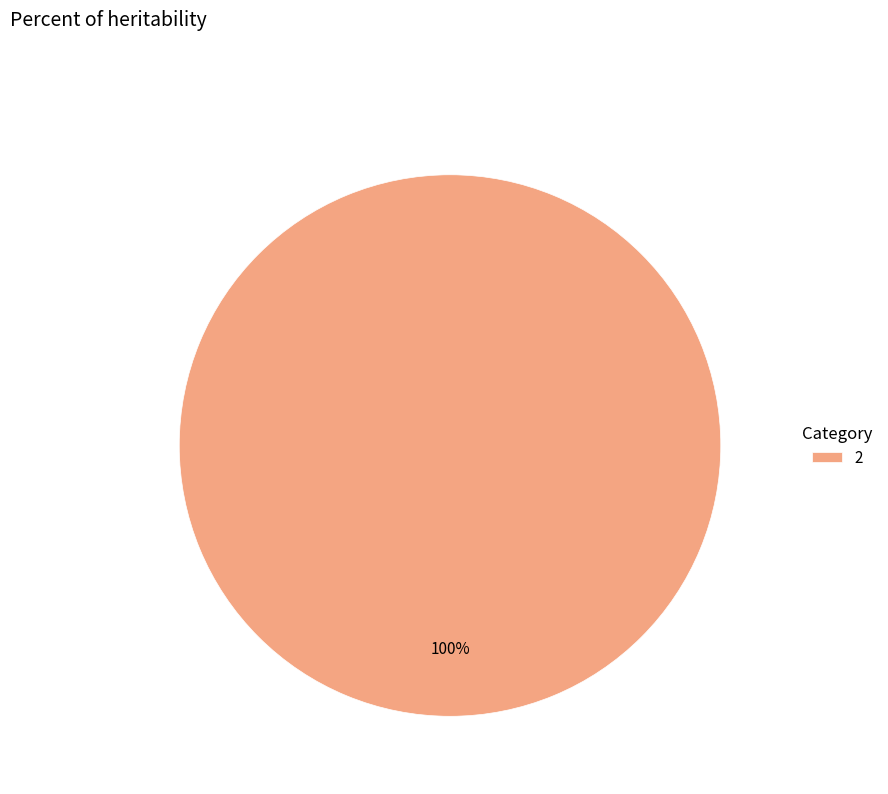

Rank the categories by value from lowest to highest.

2